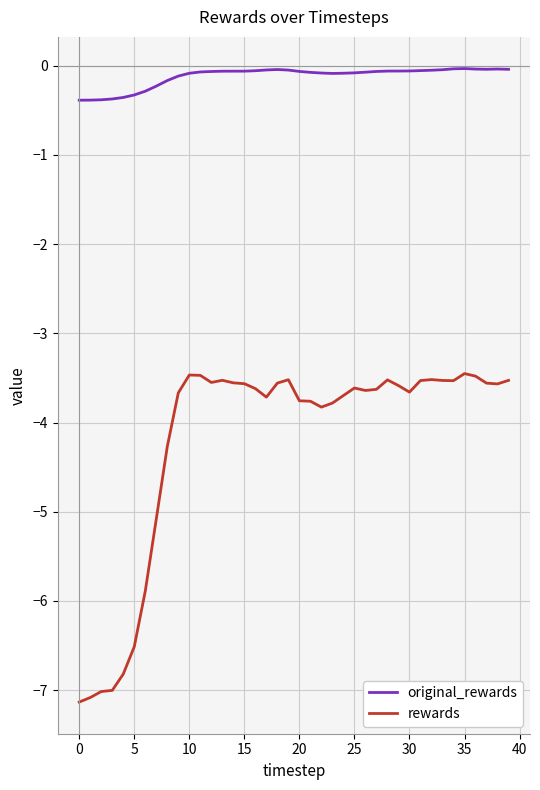

Does the chart display data point markers on the line(s)?

No